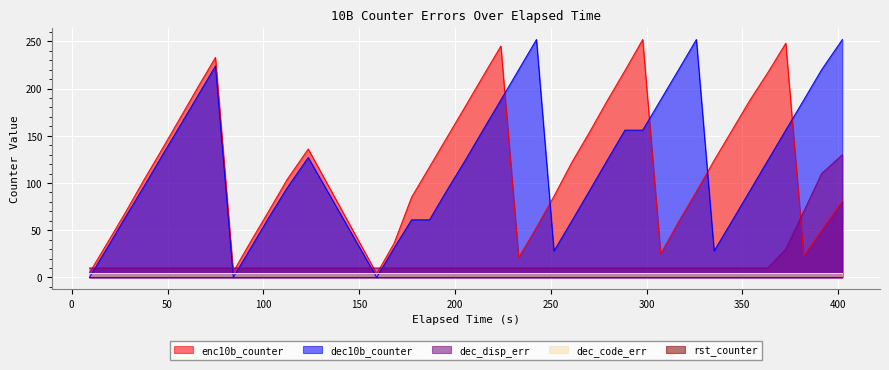

What is the difference between the maximum and minimum values in the dec_disp_err series?

120